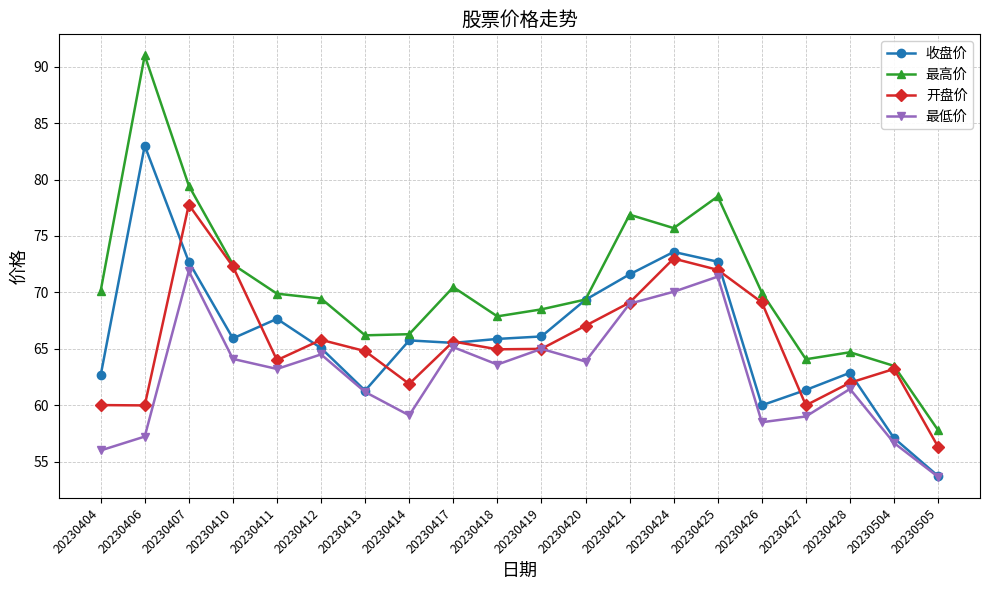

What is the value of the 最高价 point at the 9th from the left?

70.5